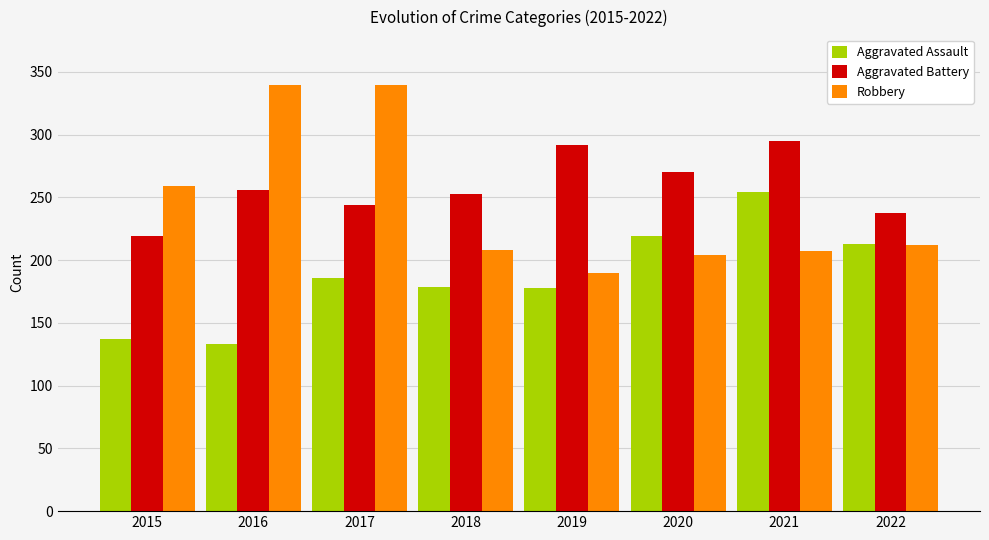

What is the sum of the Robbery values at 2019 and 2017?

530